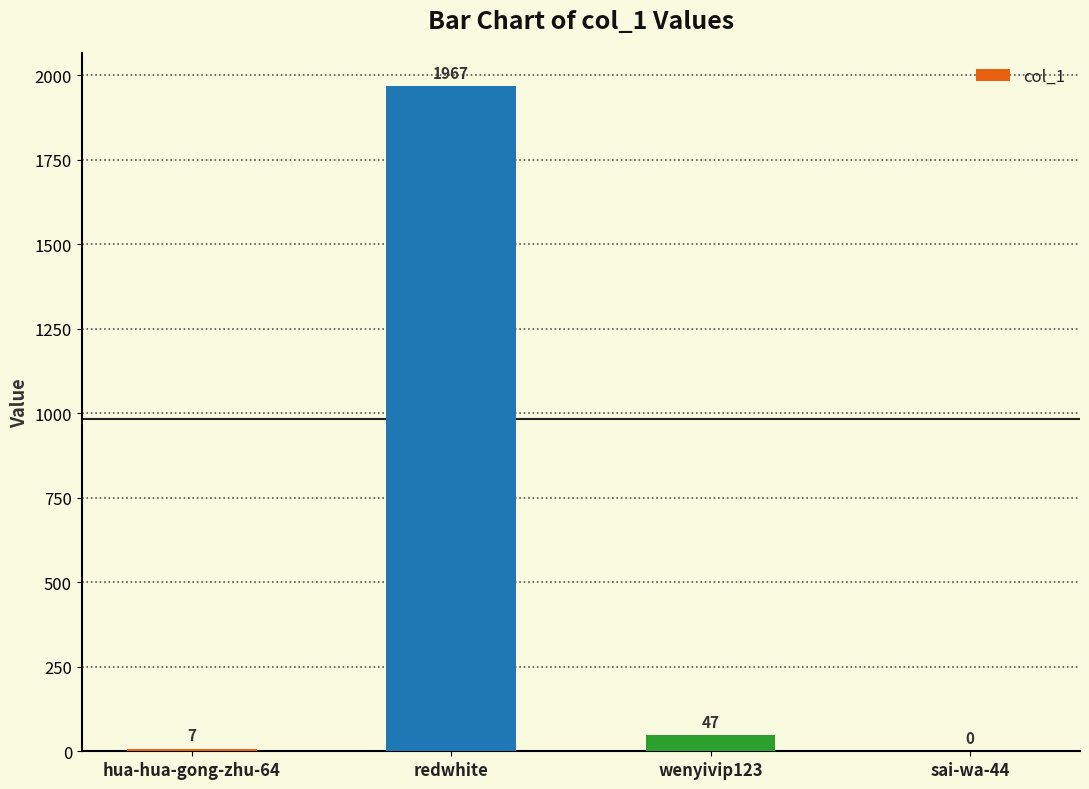

What is the greatest value displayed?

1967